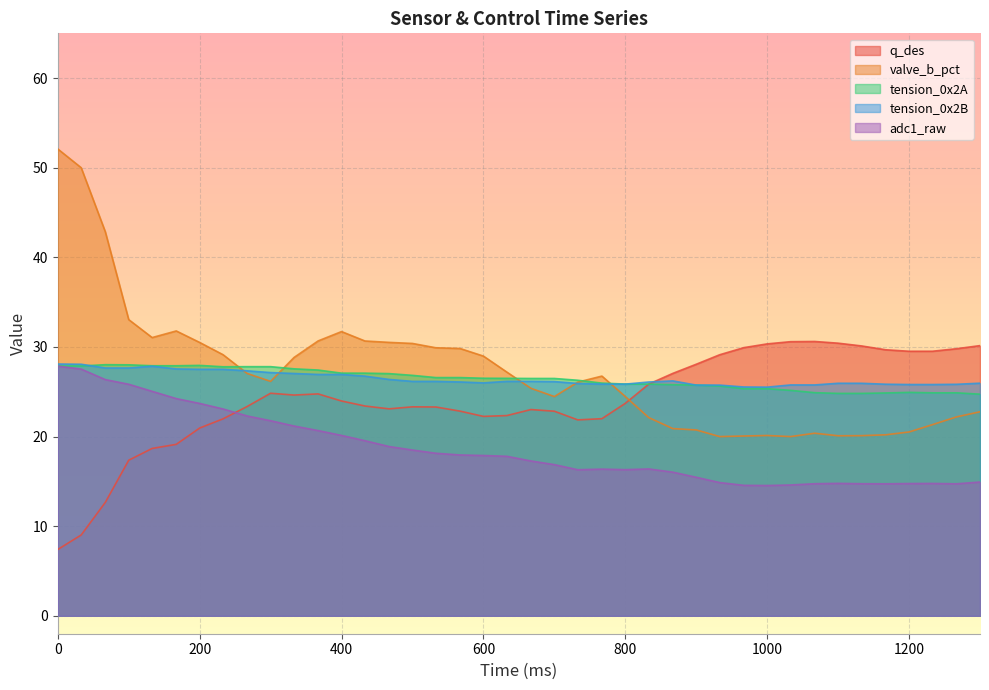

What is the value of the q_des point at the 6th from the left?

19.1